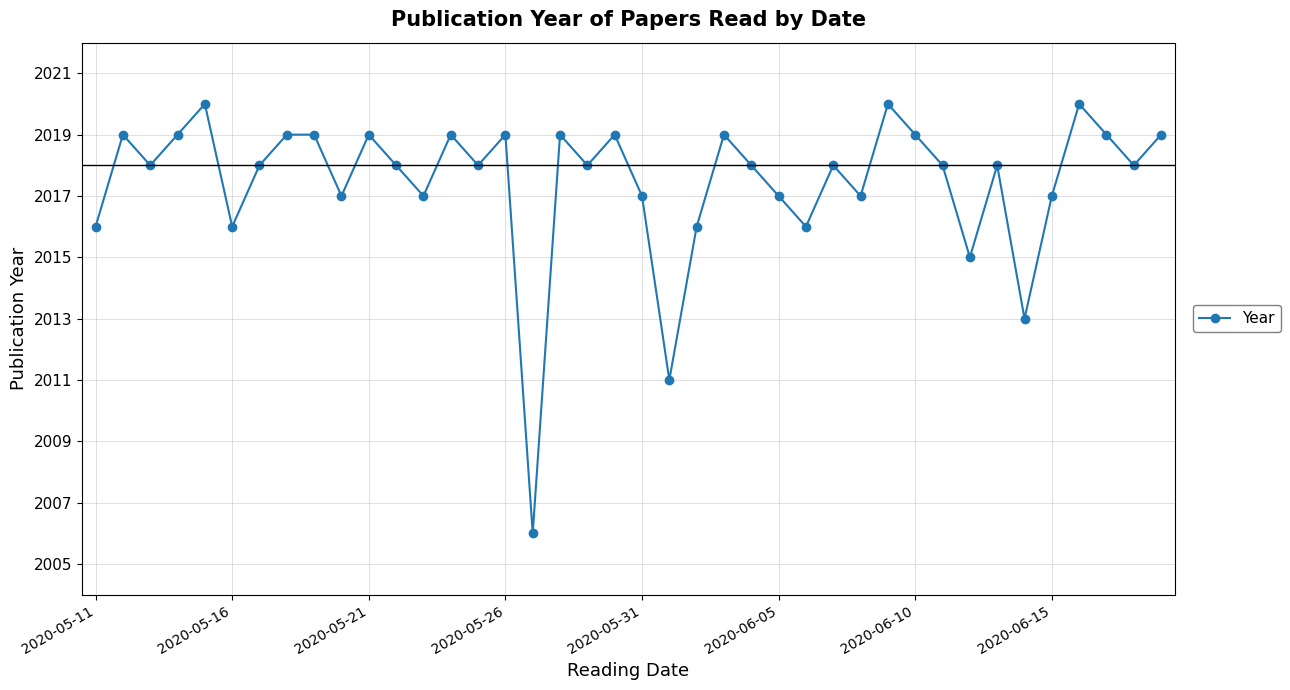

How many points are lower than both their immediate neighbors (excluding endpoints)?

13